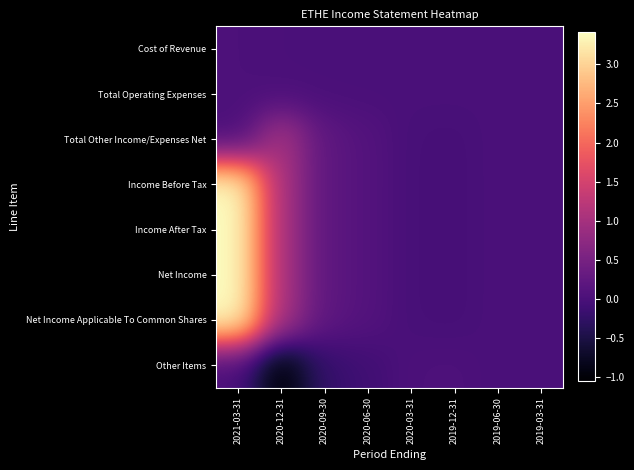

Count the number of categories in the chart.

8